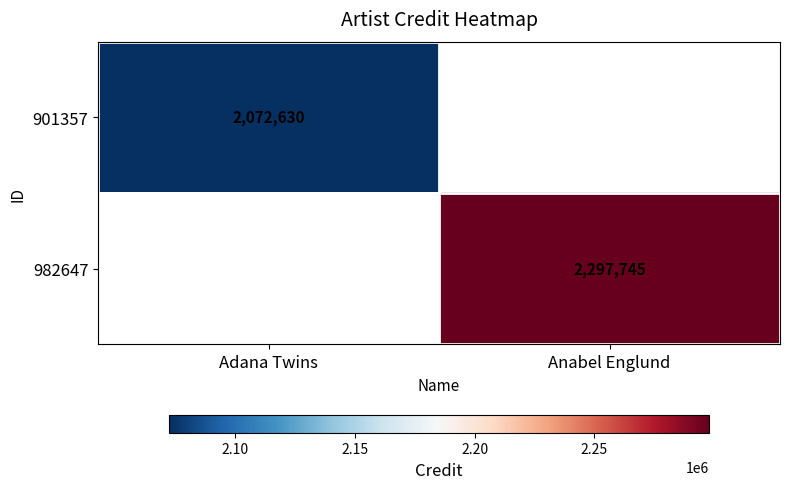

The 901357 series shows 2072630 at Adana Twins. True or false?

True